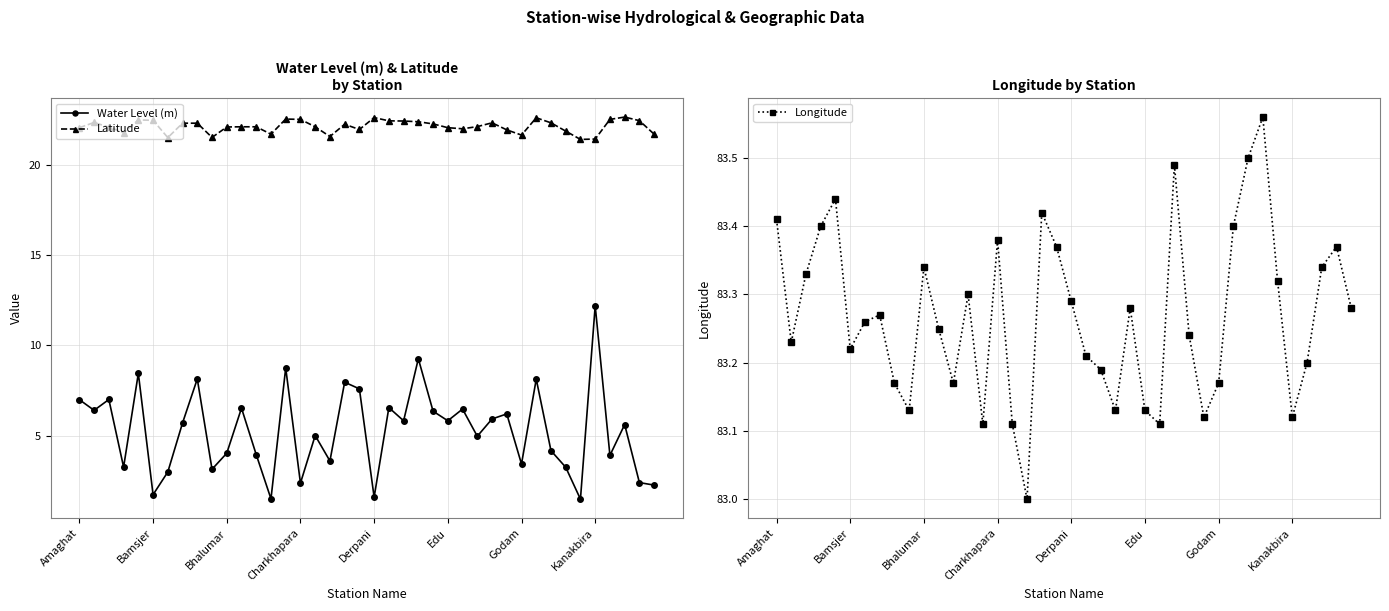

Reading left to right, list all the values displayed in this chart.

Water Level (m): 7.0	6.4	7.0	3.2	8.4	1.7	3.0	5.7	8.1	3.1	4.0	6.5	3.9	1.5	8.8	2.4	5.0	3.6	8.0	7.6	1.6	6.5	5.8	9.3	6.3	5.8	6.5	5.0	5.9	6.2	3.4	8.1	4.2	3.2	1.5	12.2	3.9	5.6	2.4	2.2
Latitude: 22.1	22.4	22.1	21.8	22.5	22.5	21.5	22.3	22.3	21.5	22.1	22.1	22.1	21.7	22.6	22.5	22.1	21.6	22.3	22.0	22.6	22.5	22.4	22.4	22.3	22.1	22.0	22.1	22.4	22.0	21.7	22.6	22.4	21.9	21.4	21.4	22.5	22.7	22.5	21.7
Longitude: 83.4	83.2	83.3	83.4	83.4	83.2	83.3	83.3	83.2	83.1	83.3	83.2	83.2	83.3	83.1	83.4	83.1	83.0	83.4	83.4	83.3	83.2	83.2	83.1	83.3	83.1	83.1	83.5	83.2	83.1	83.2	83.4	83.5	83.6	83.3	83.1	83.2	83.3	83.4	83.3